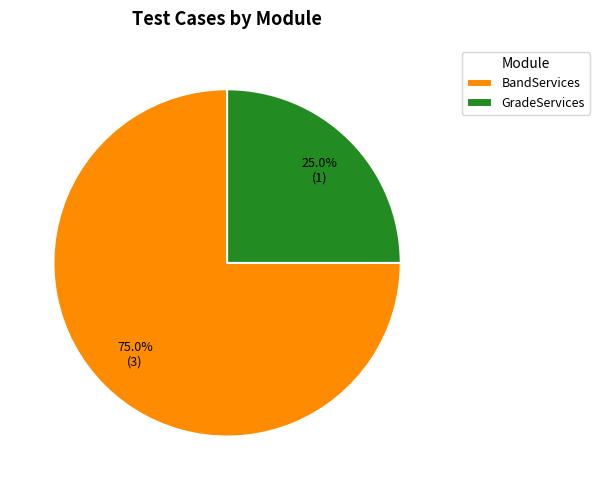

To the nearest percent, what is the combined percentage of GradeServices and BandServices?

100%